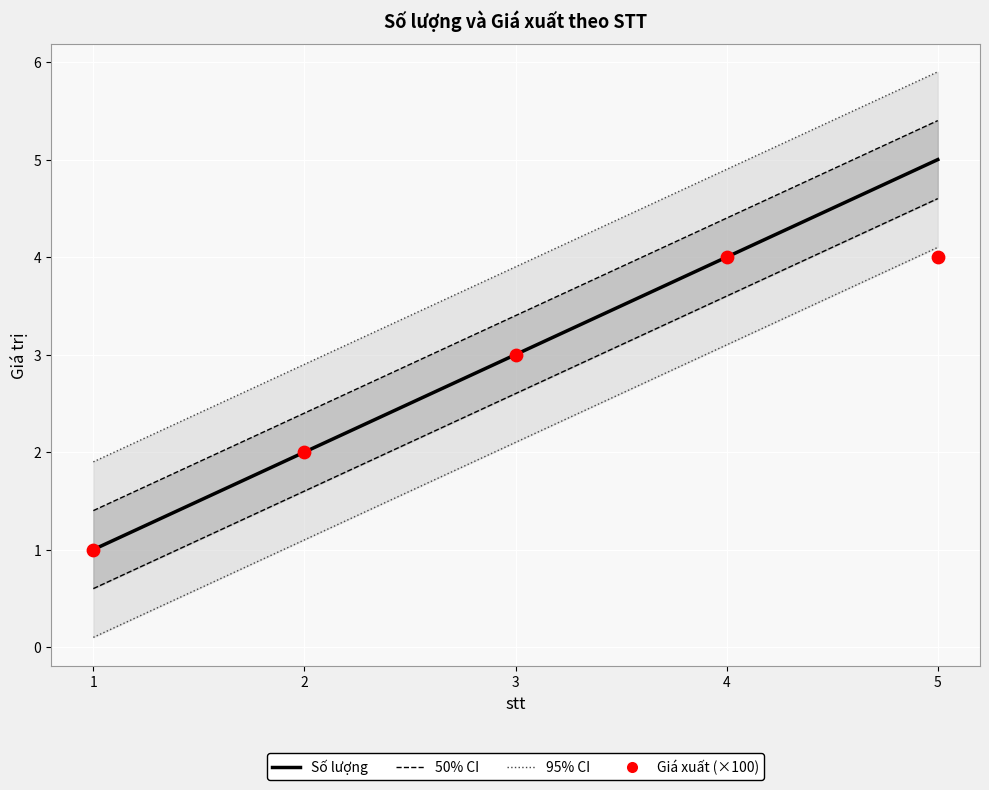

Which series contains the lowest Y value?

Số lượng